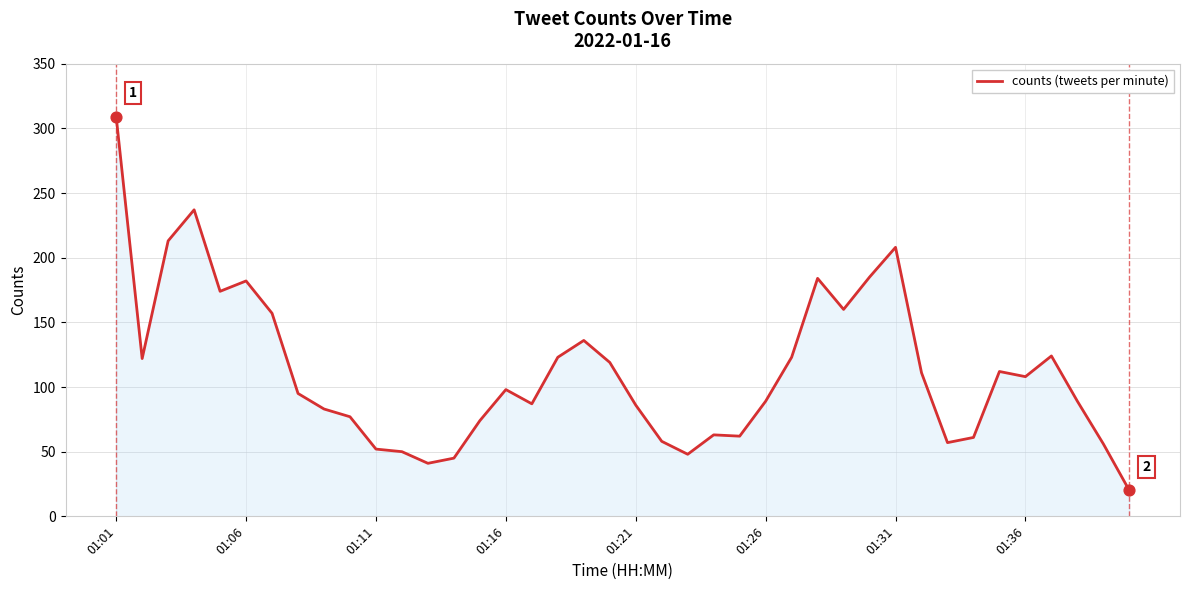

What is the difference between the maximum and minimum values?

289